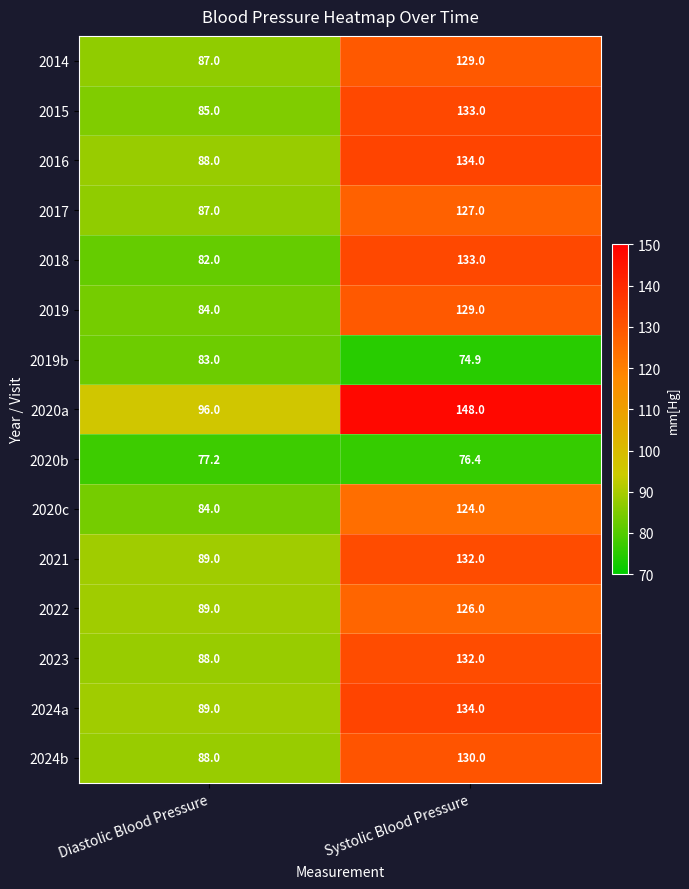

At which label does 2014 reach its peak?

Systolic Blood Pressure